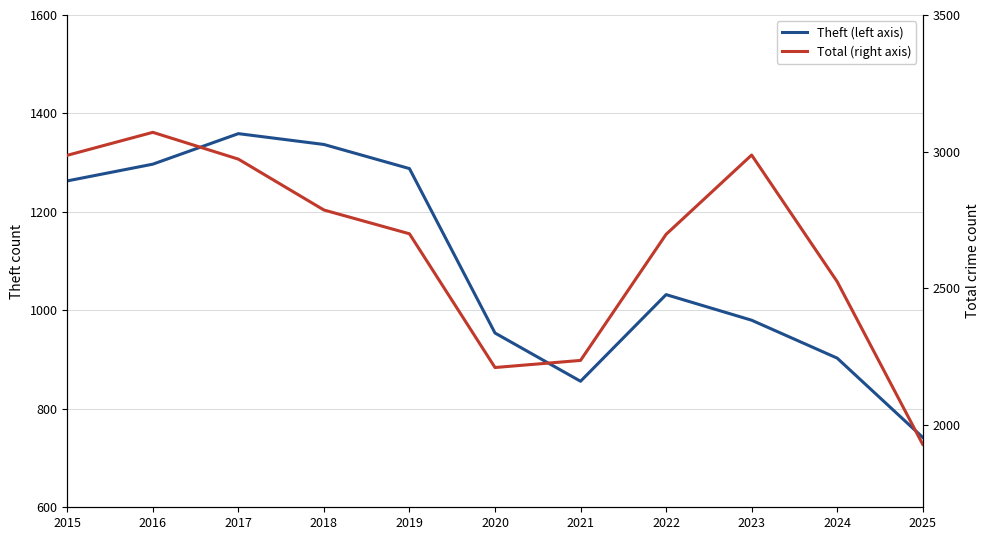

What is the sum of the Theft (left axis) values at 2015 and 2024?

2166